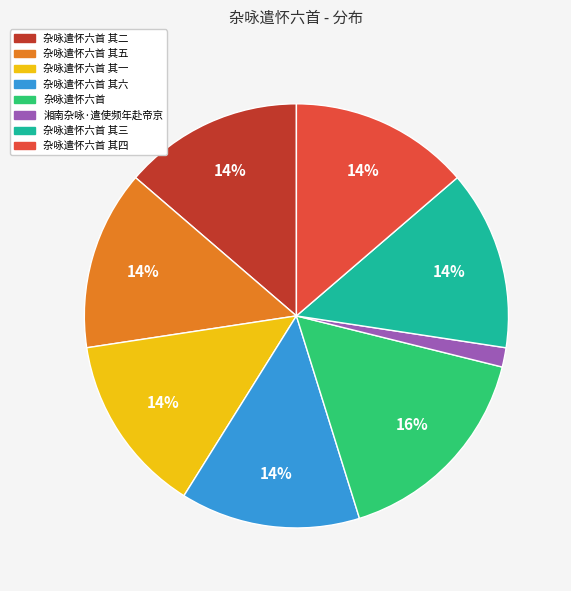

To the nearest percent, what is the difference between the largest and smallest slice percentages?

15%